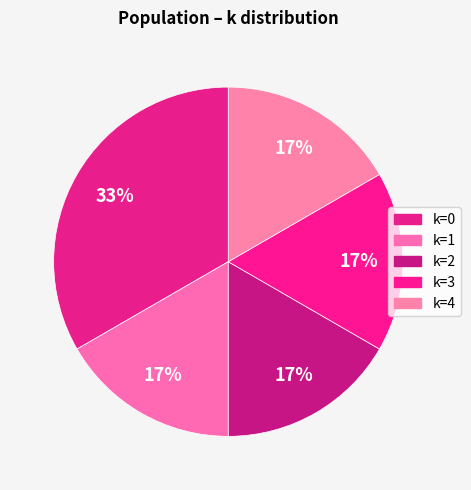

Which slice is the smallest?

1